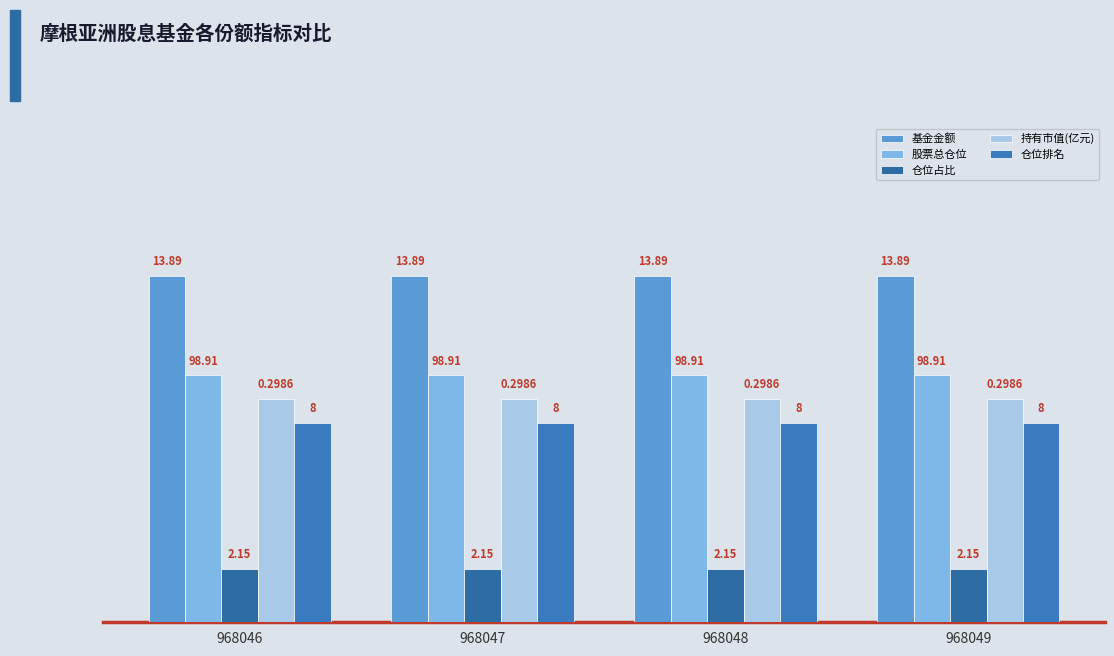

The value of 持有市值(亿元) at 968048 is 5.4. True or false?

False